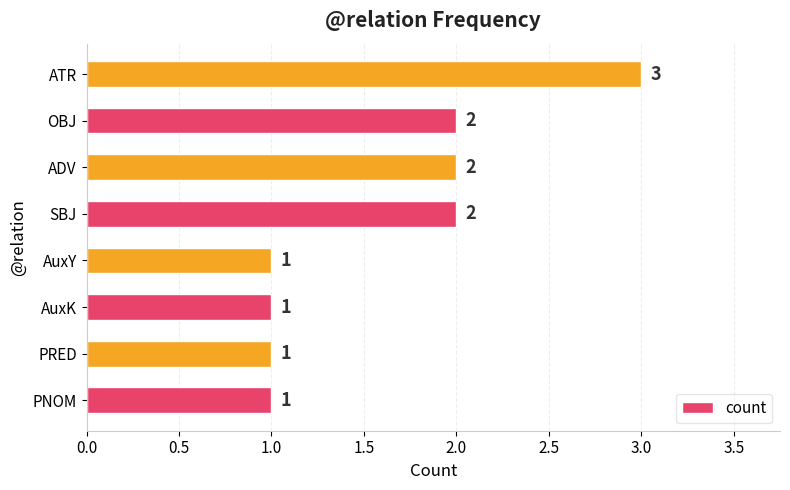

Is it true that the value at OBJ is 3?

False